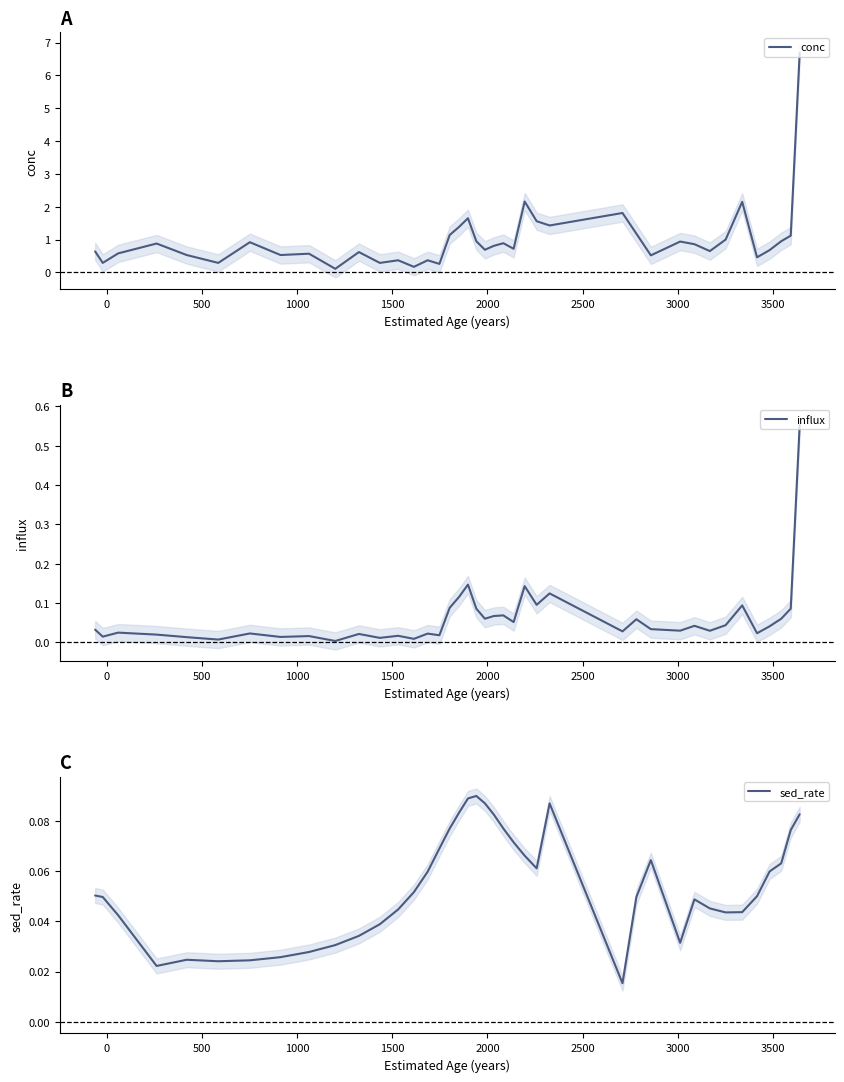

What is the maximum value for conc?

6.7